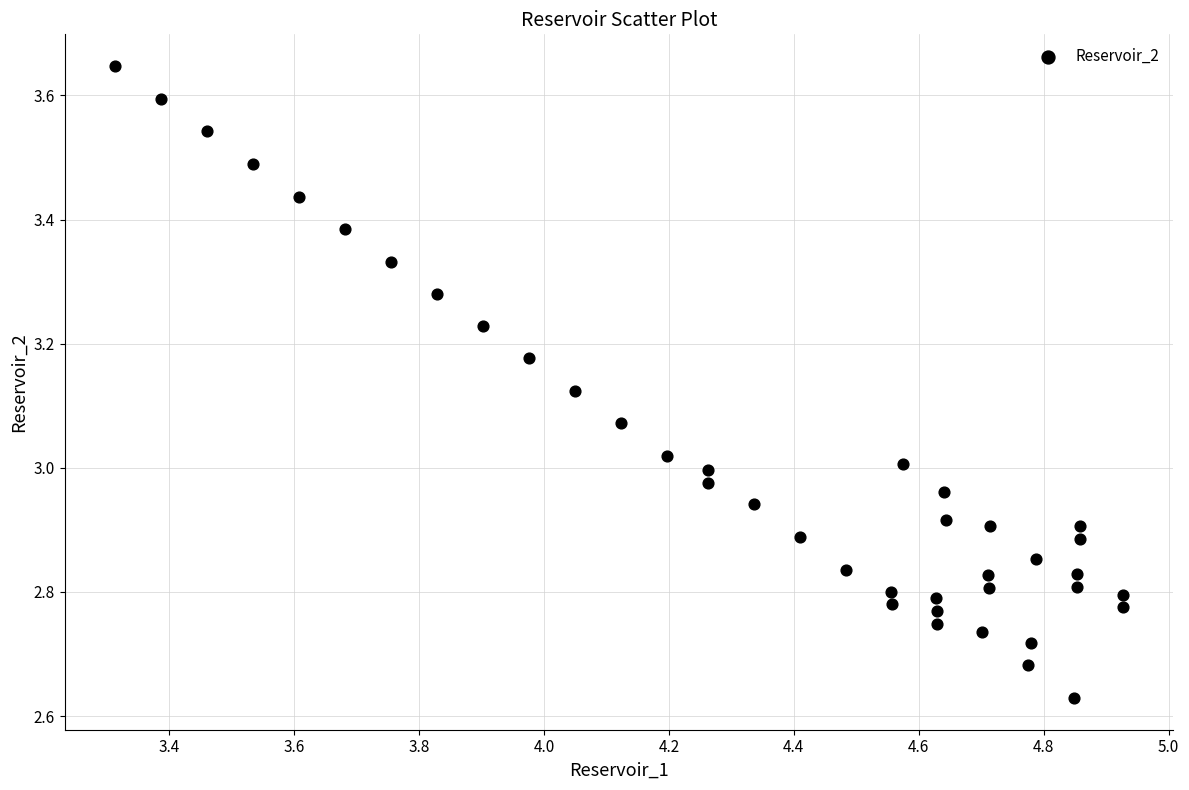

What is the range of X values (max minus min)?

1.6